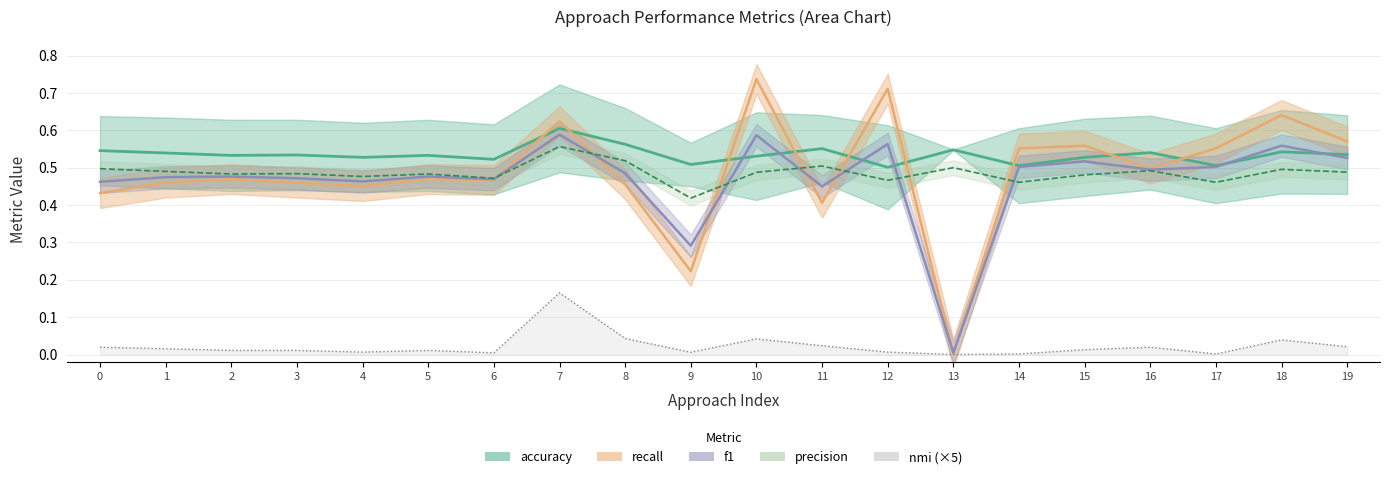

True or false: precision and accuracy intersect in this chart.

False